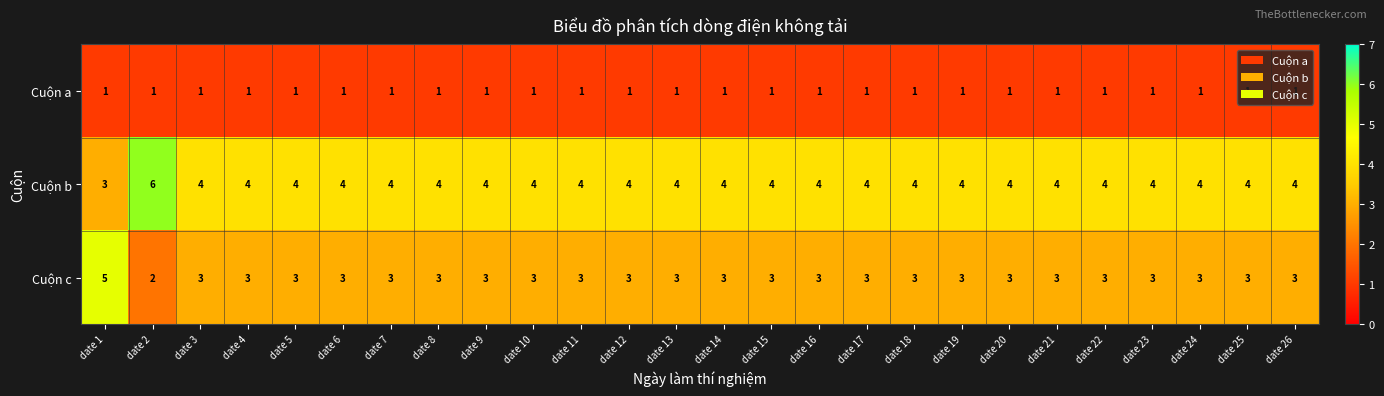

What is the total value across all series at date 11?

8